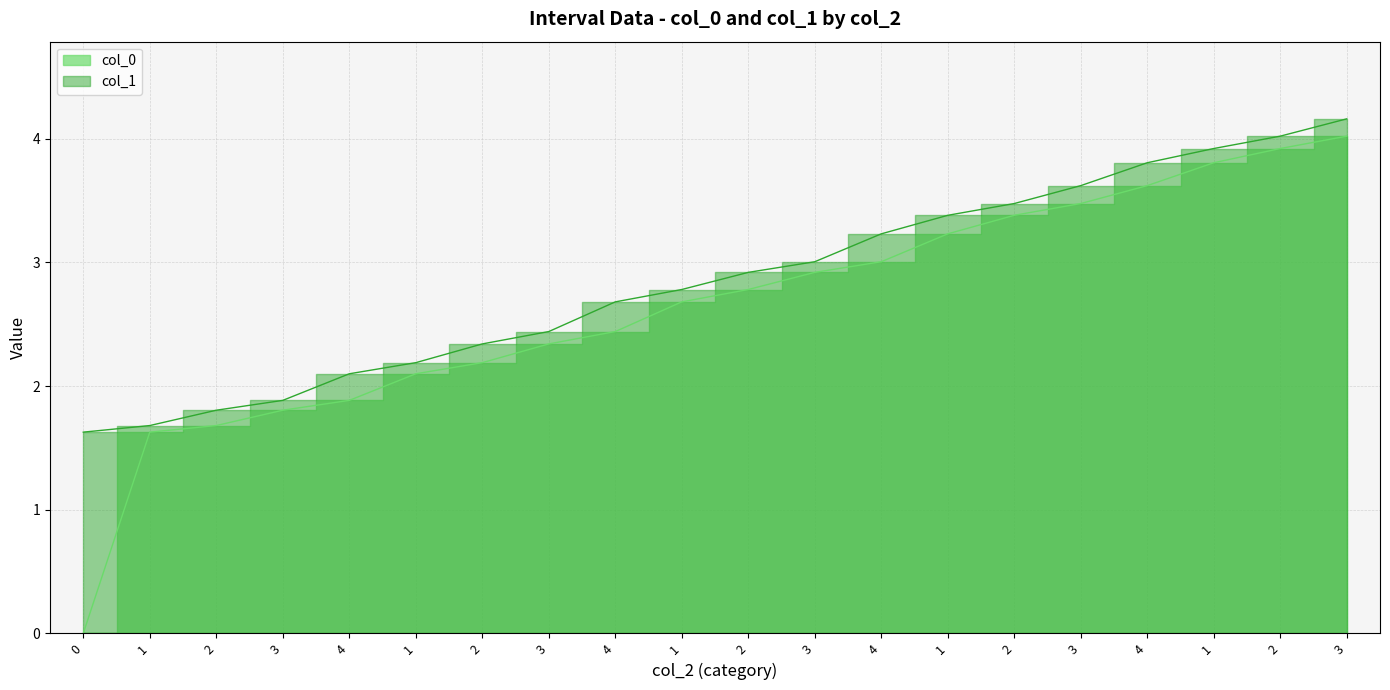

True or false: col_1 has more than 1 points higher than both neighbors.

False